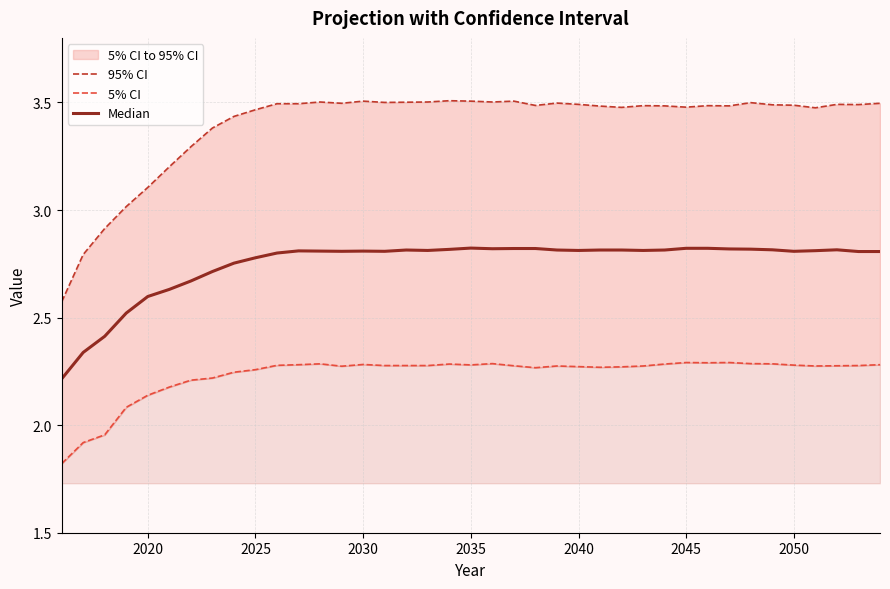

The value of Median at 21 is 0.8. True or false?

False